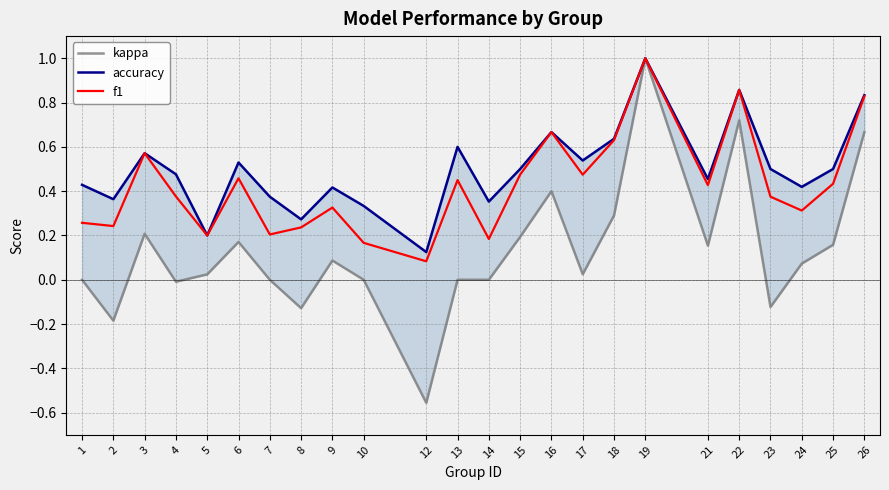

What is the value of the kappa point at the 6th from the left?

0.2